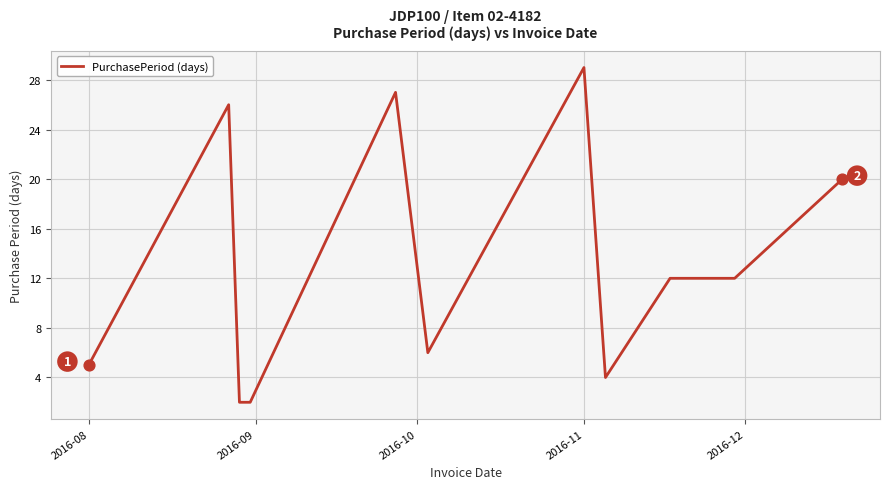

What is the greatest value displayed?

29